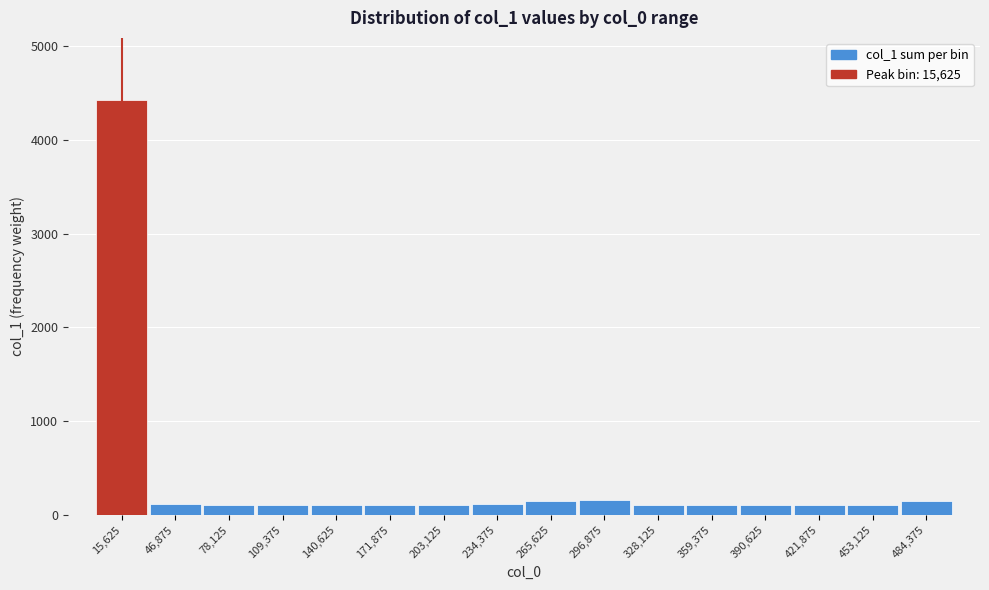

True or false: the data shows 109.5 at 421,875.

True